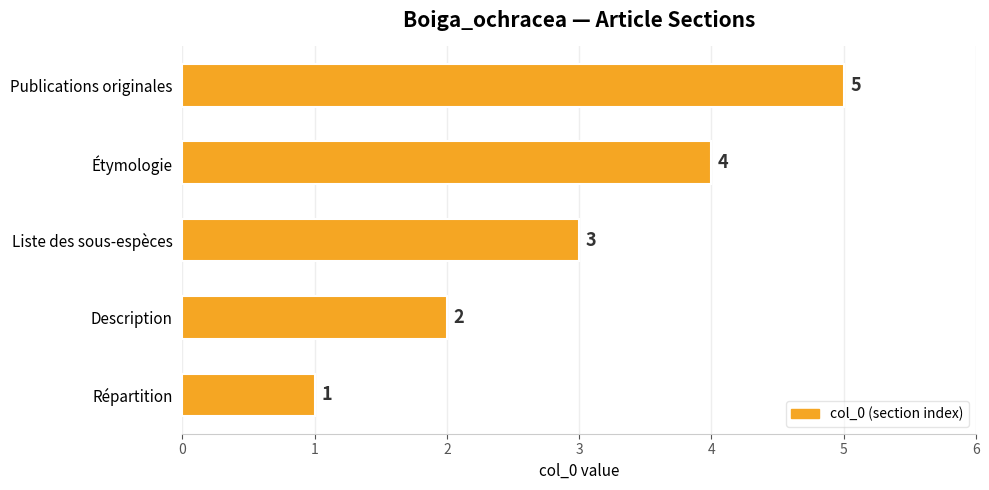

List the labels in order of value, largest first.

Publications originales, Étymologie, Liste des sous-espèces, Description, Répartition